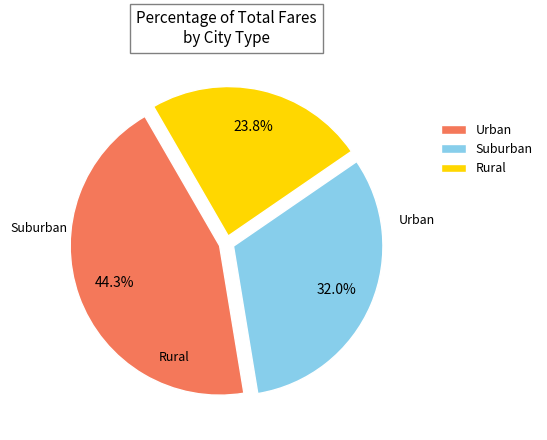

What is the ratio of the value at Rural to the value at Urban?

0.5